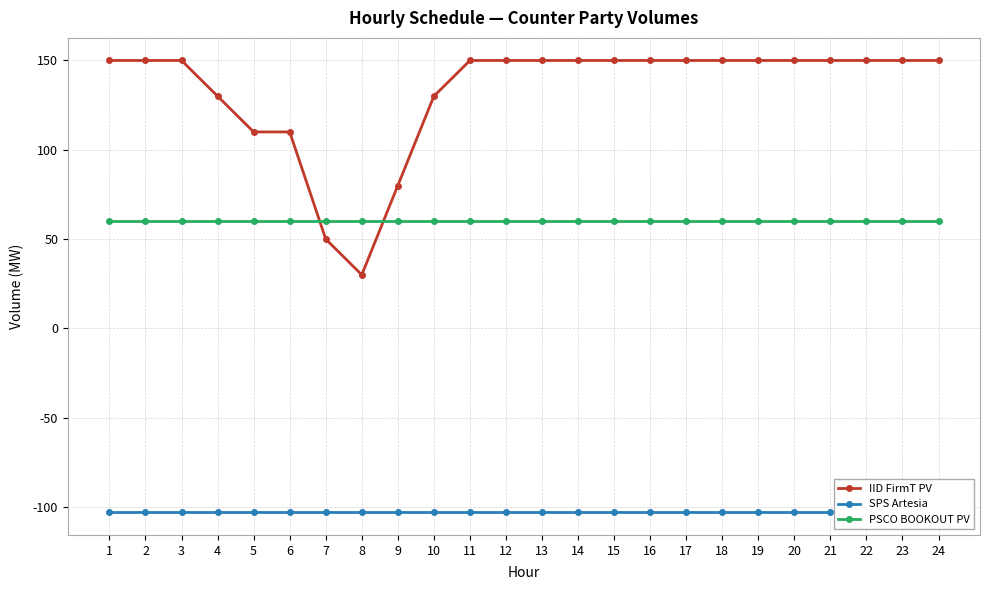

List the labels in order of PSCO BOOKOUT PV value, largest first.

1, 2, 3, 4, 5, 6, 7, 8, 9, 10, 11, 12, 13, 14, 15, 16, 17, 18, 19, 20, 21, 22, 23, 24